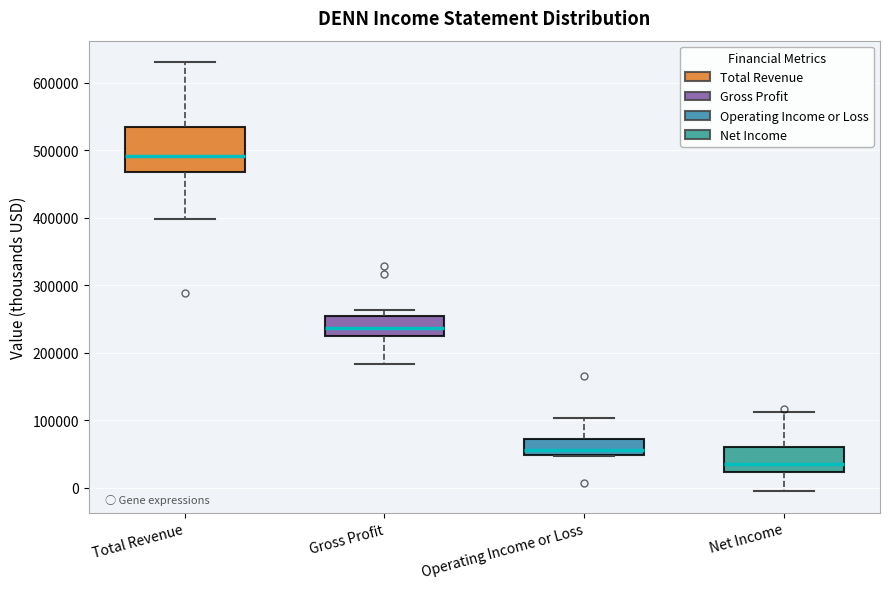

Reading left to right, transcribe this box plot: for each box, give where its median line is, the range the box spans, and where its two whiskers end, as read against the y-axis. The values are not printed on the chart, so give them approximately, as read against the axis.

Total Revenue: median 490000, box 470000 to 530000, whiskers 400000 to 630000
Gross Profit: median 240000, box 230000 to 250000, whiskers 180000 to 260000
Operating Income or Loss: median 60000, box 50000 to 70000, whiskers 50000 to 100000
Net Income: median 40000, box 20000 to 60000, whiskers -10000 to 110000